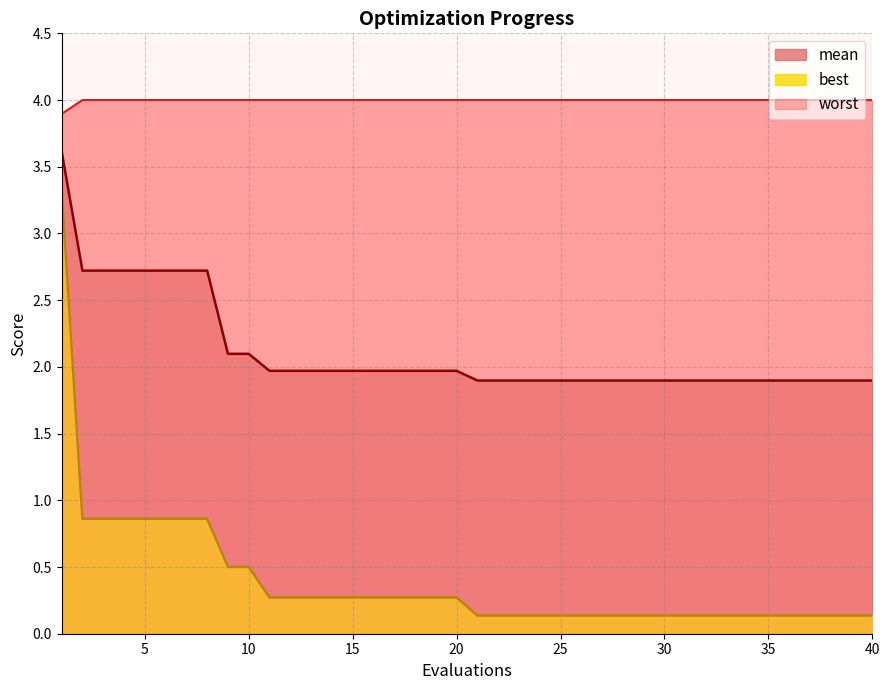

Reading left to right, extract all data points from this chart.

mean: 3.6	2.7	2.7	2.7	2.7	2.7	2.7	2.7	2.1	2.1	2.0	2.0	2.0	2.0	2.0	2.0	2.0	2.0	2.0	2.0	1.9	1.9	1.9	1.9	1.9	1.9	1.9	1.9	1.9	1.9	1.9	1.9	1.9	1.9	1.9	1.9	1.9	1.9	1.9	1.9
best: 3.3	0.9	0.9	0.9	0.9	0.9	0.9	0.9	0.5	0.5	0.3	0.3	0.3	0.3	0.3	0.3	0.3	0.3	0.3	0.3	0.1	0.1	0.1	0.1	0.1	0.1	0.1	0.1	0.1	0.1	0.1	0.1	0.1	0.1	0.1	0.1	0.1	0.1	0.1	0.1
worst: 3.9	4.0	4.0	4.0	4.0	4.0	4.0	4.0	4.0	4.0	4.0	4.0	4.0	4.0	4.0	4.0	4.0	4.0	4.0	4.0	4.0	4.0	4.0	4.0	4.0	4.0	4.0	4.0	4.0	4.0	4.0	4.0	4.0	4.0	4.0	4.0	4.0	4.0	4.0	4.0